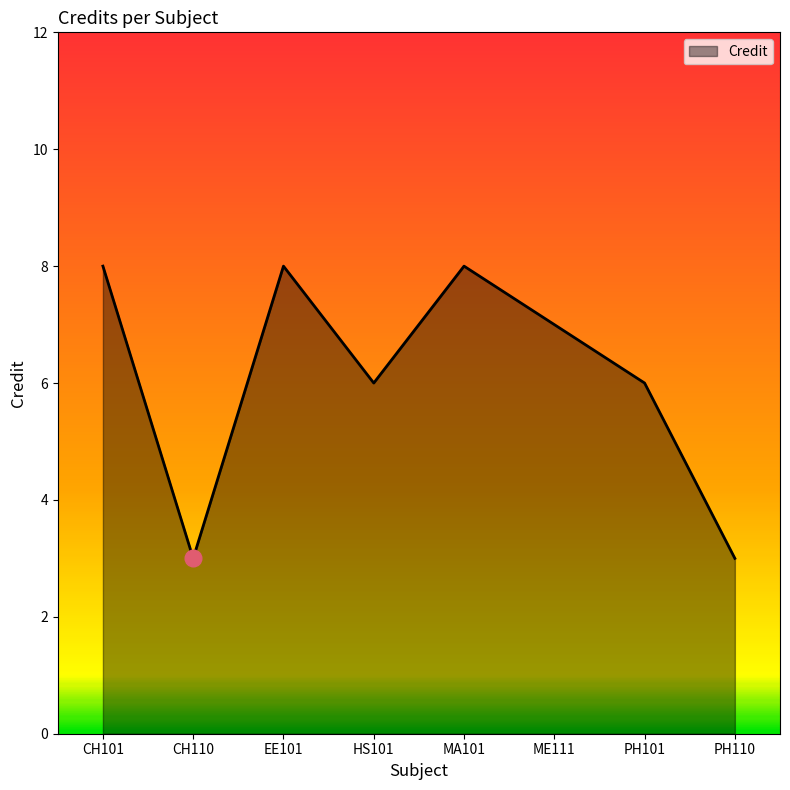

Is it true that the value at PH110 is 3?

True